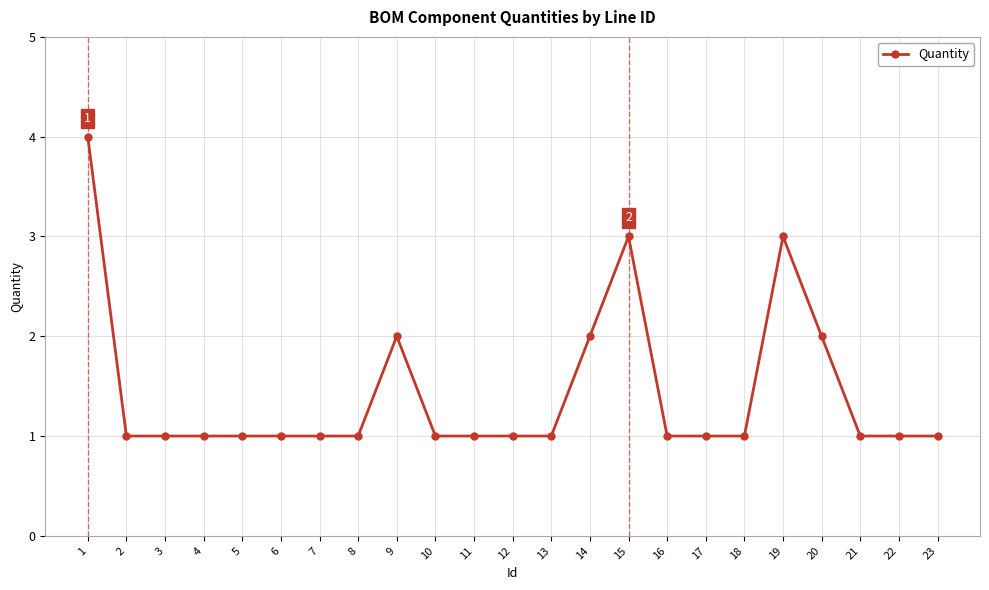

True or false: there are more than 1 points higher than both neighbors.

True